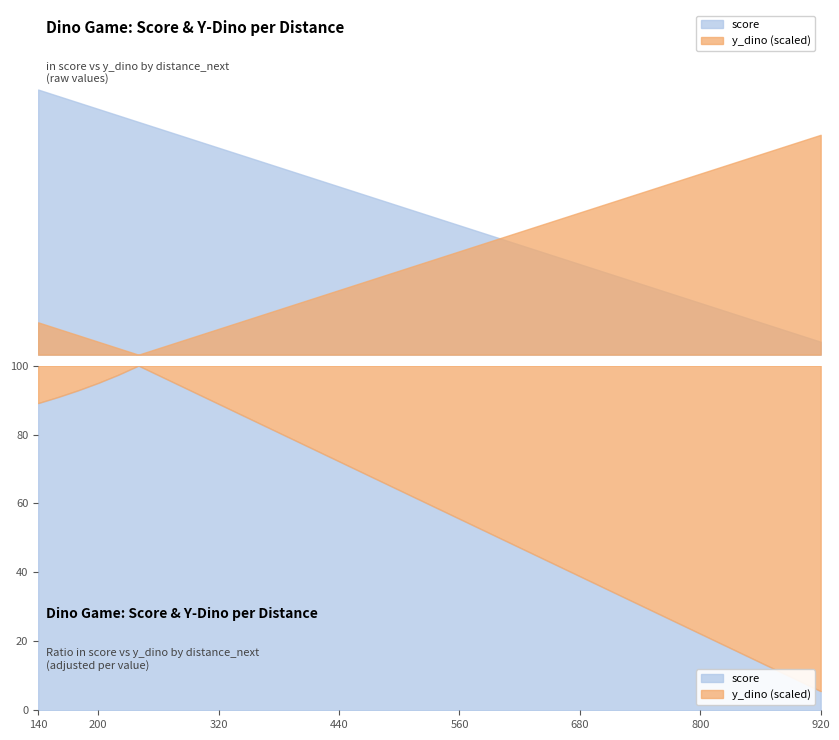

Where does the y_dino_scaled series first go above 15?

920